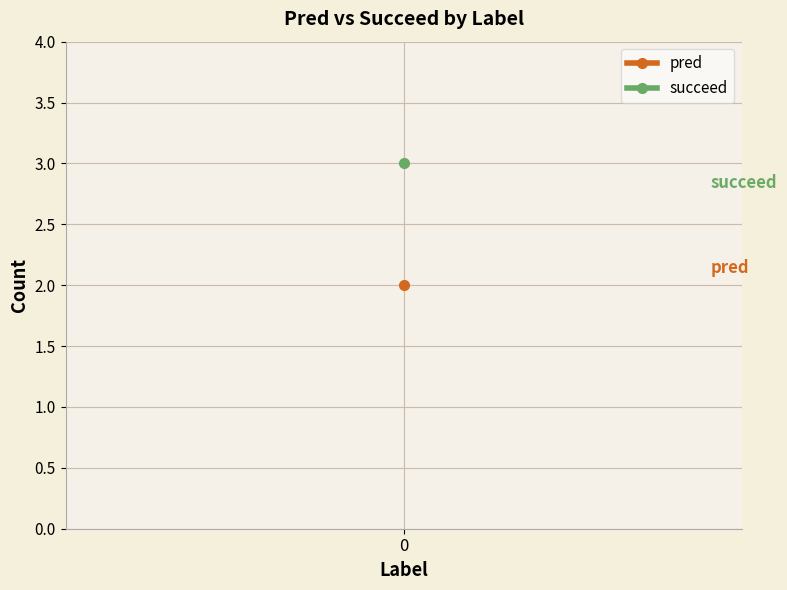

How many lines are shown in the chart?

2